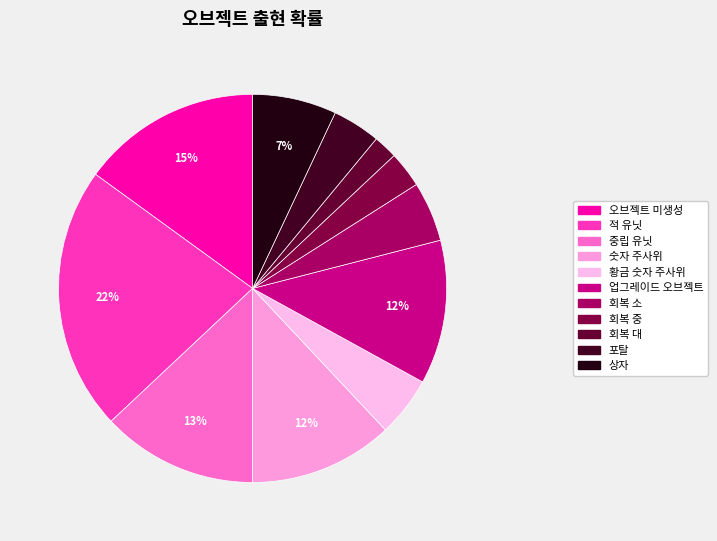

Which slice is the largest?

적 유닛